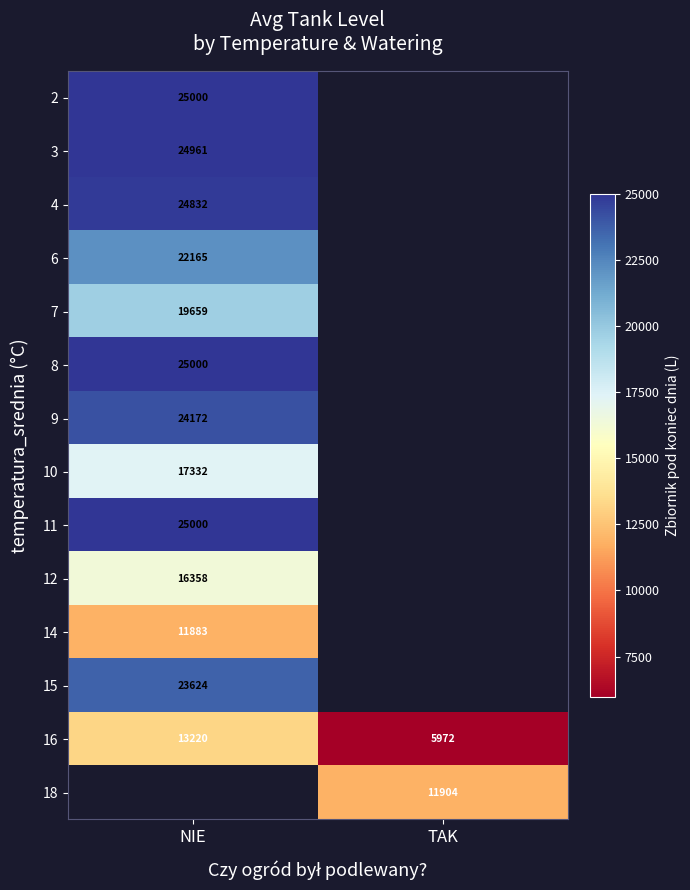

Is the value of 15 at NIE greater than the value of 8 at NIE?

No